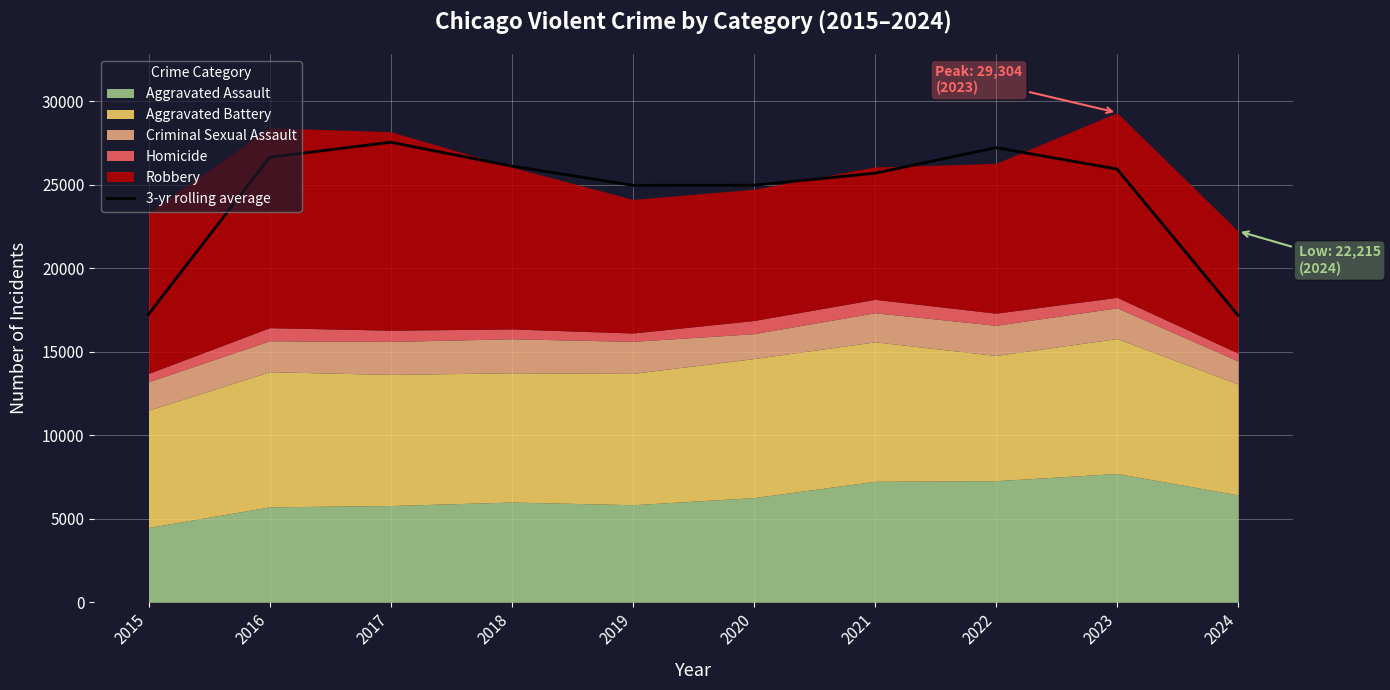

The chart shows a value of 42441.5 at 2016. True or false?

False